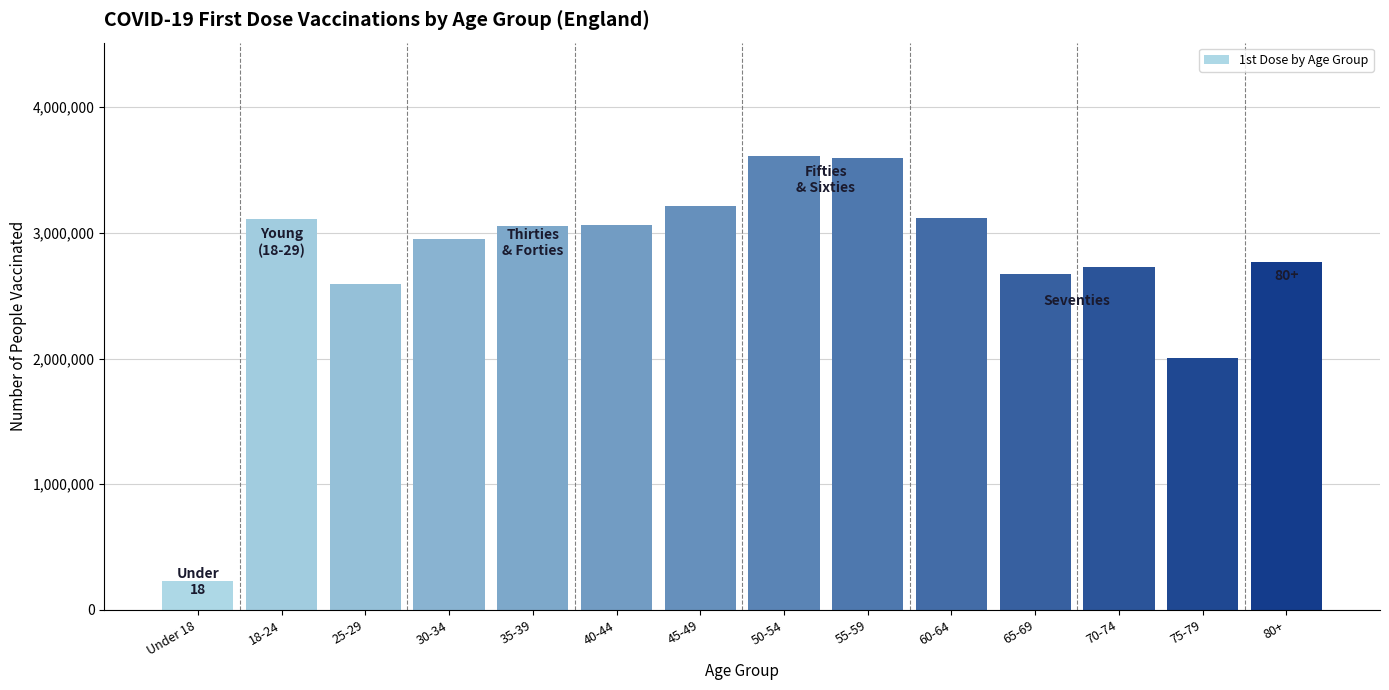

What is the label of the 12th bar from the left?

70-74